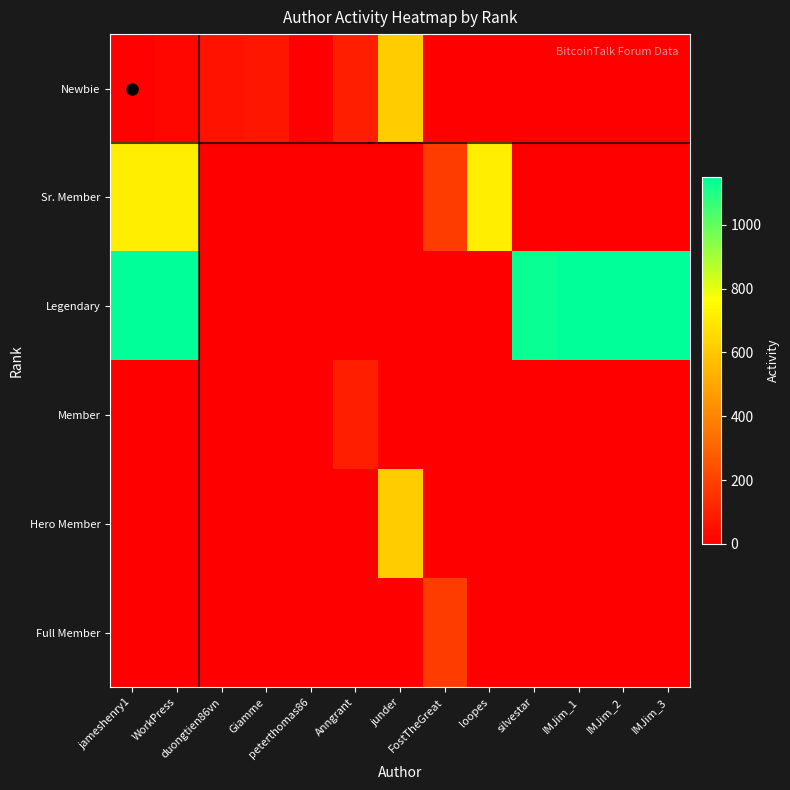

What is the difference between the highest and lowest values at IMJim_2?

1148